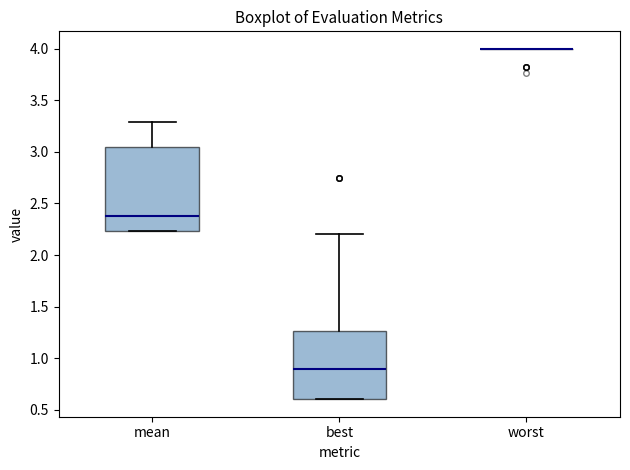

Reading left to right, transcribe this box plot: for each box, give where its median line is, the range the box spans, and where its two whiskers end, as read against the y-axis. The values are not printed on the chart, so give them approximately, as read against the axis.

mean: median 2.40, box 2.25 to 3.05, whiskers 2.25 to 3.30
best: median 0.90, box 0.60 to 1.25, whiskers 0.60 to 2.20
worst: box collapsed to a line at 4.00, whiskers 4.00 to 4.00